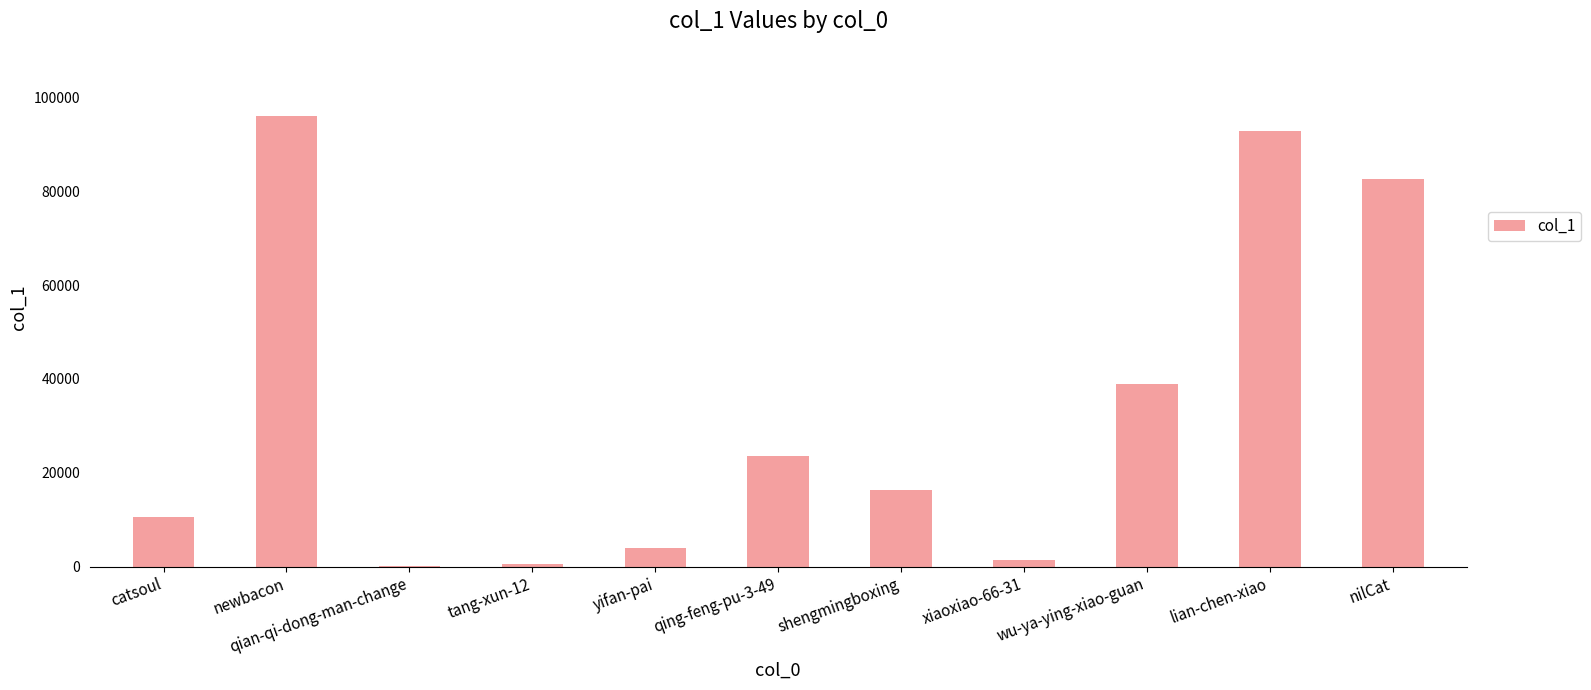

Where is the data nearest to the value 48107?

wu-ya-ying-xiao-guan